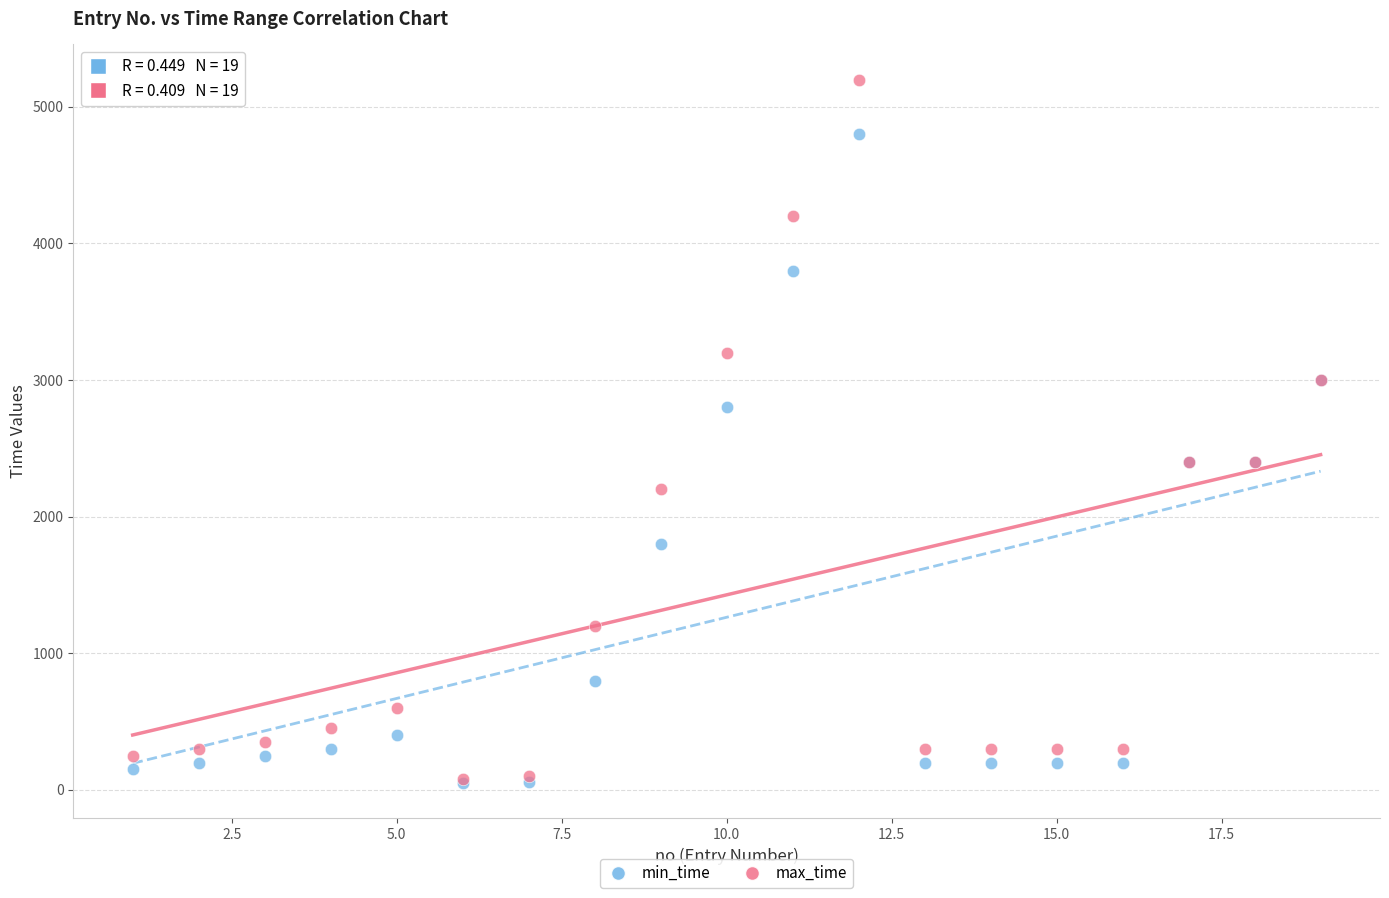

In the max_time series, what Y value is closest to 2640?

2400